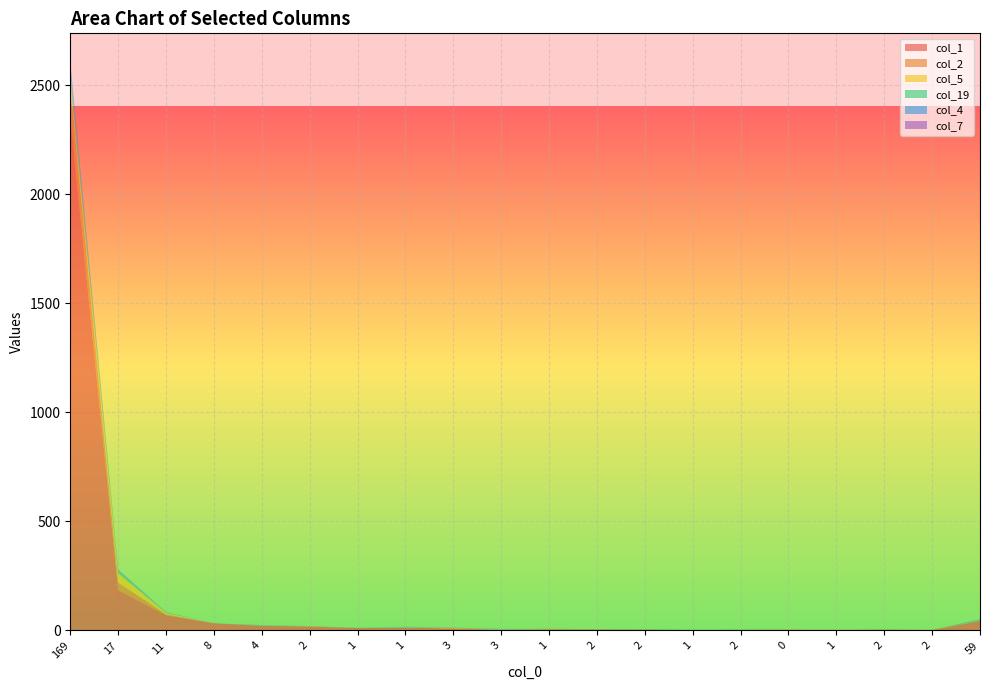

Reading left to right, extract all data points from this chart.

col_1: 2357	185	70	33	21	18	11	12	10	3	5	5	4	2	3	4	3	4	2	43
col_2: 137	35	4	0	1	1	0	0	0	0	2	0	0	0	0	0	0	0	1	1
col_5: 33	42	7	0	0	0	0	1	2	1	0	0	0	0	0	0	0	0	0	0
col_19: 39	11	1	0	2	1	0	2	0	1	1	1	2	2	2	0	0	1	0	5
col_4: 35	5	2	0	1	0	1	2	0	2	0	0	0	0	0	0	0	0	0	0
col_7: 7	1	0	0	0	0	0	0	1	0	0	0	0	0	0	0	0	0	0	2